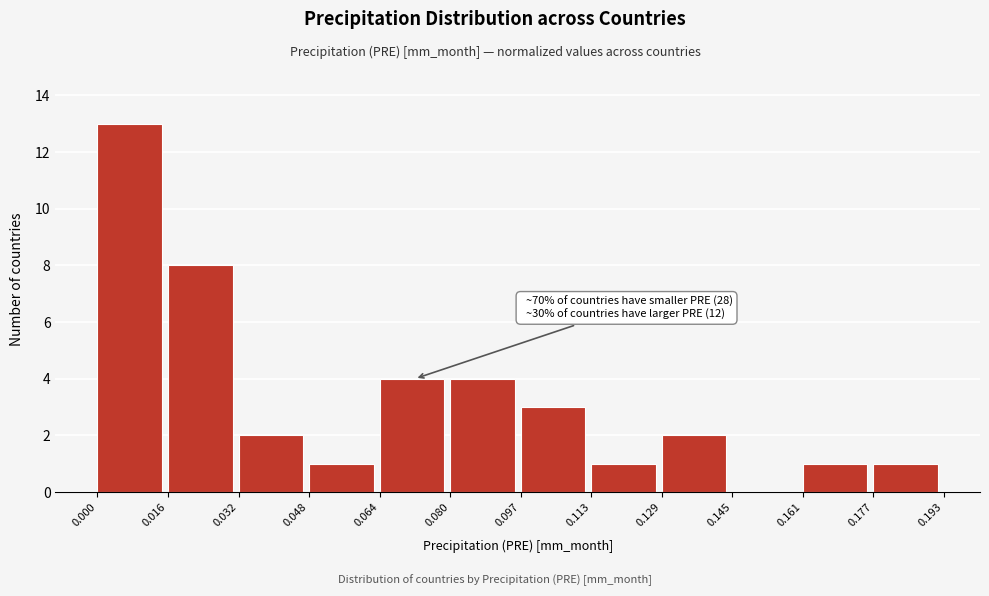

Which range on the x-axis has the tallest bar?

0.000 to 0.016